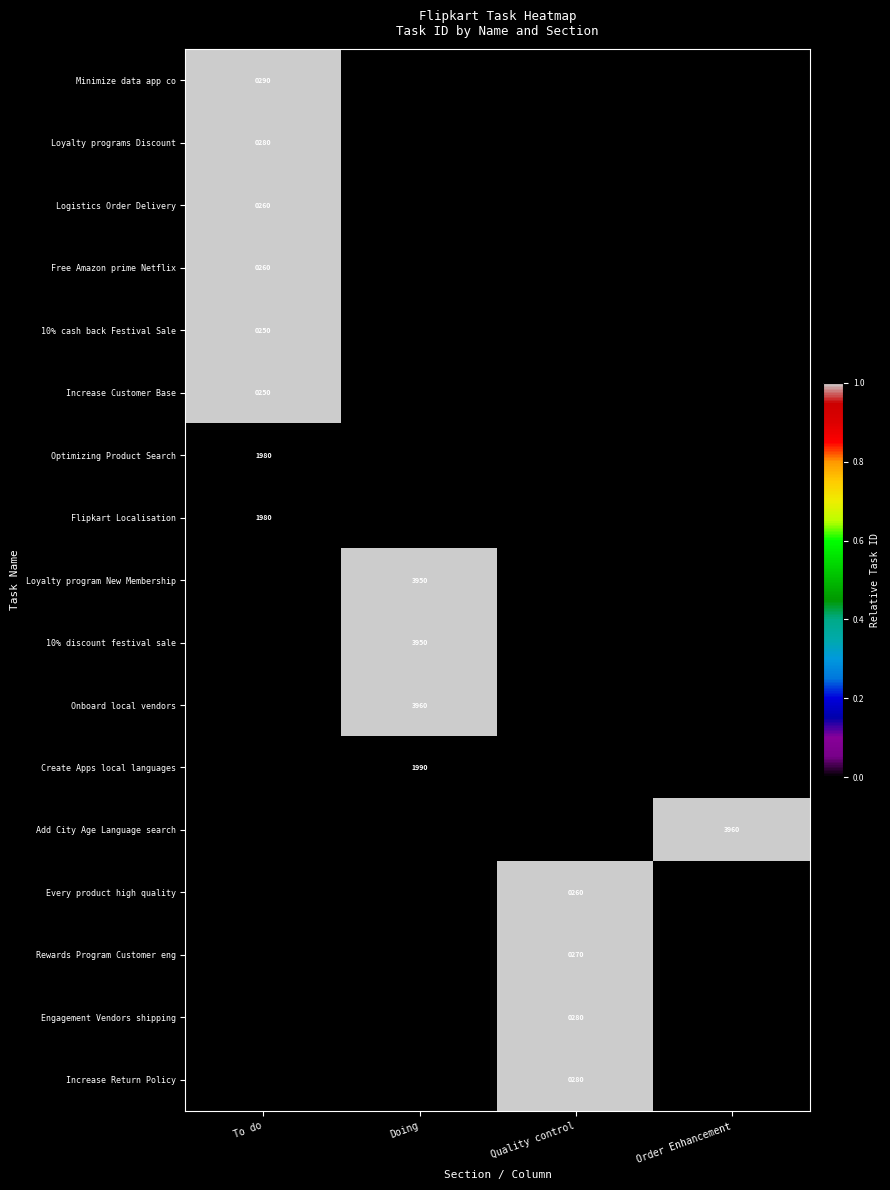

At how many categories does at least one series exceed 0?

4